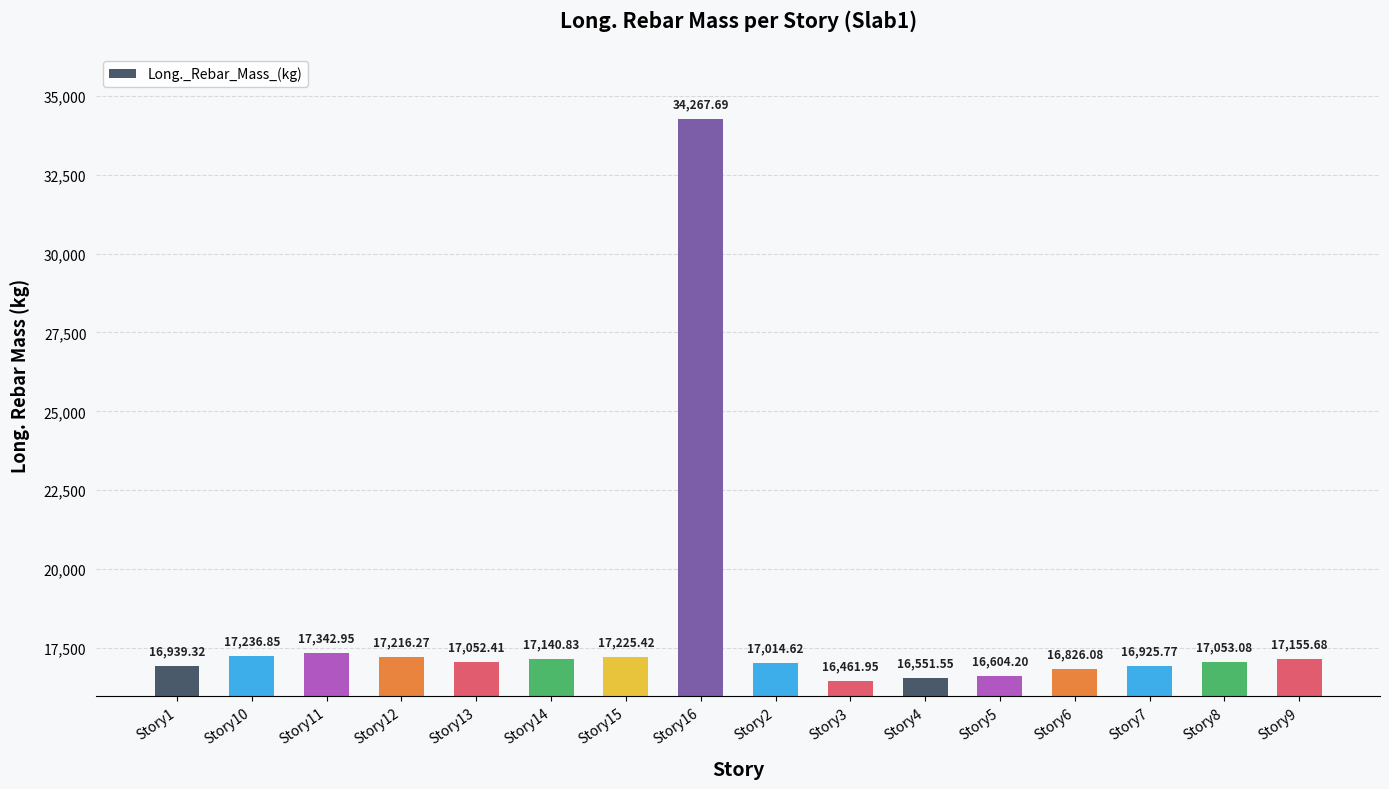

How many data points are less than 17053?

8